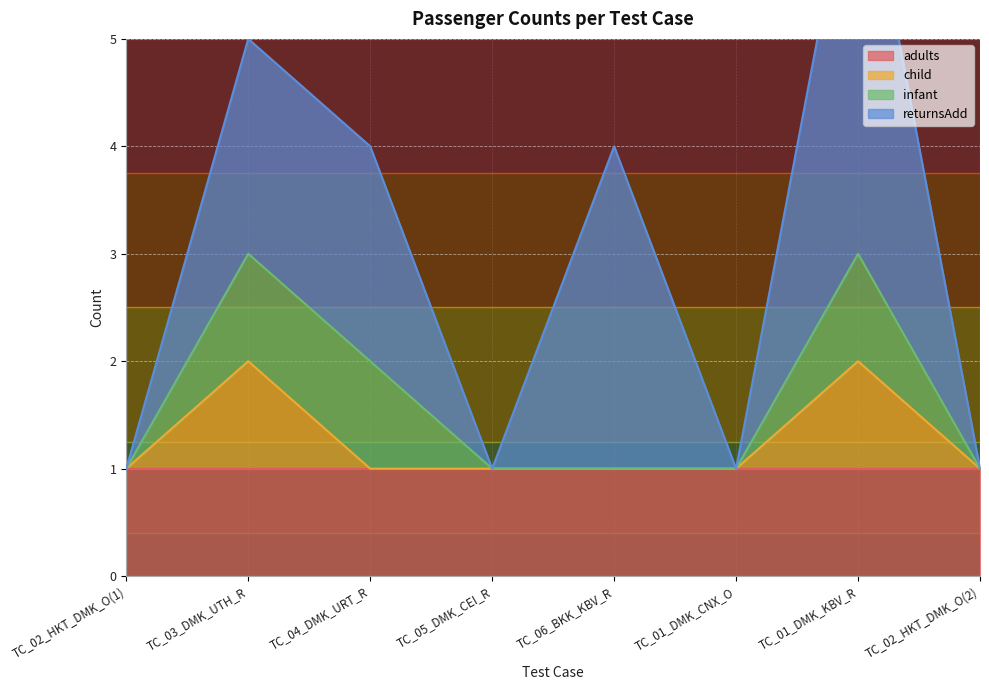

True or false: child has a value of 1 at TC_04_DMK_URT_R.

True